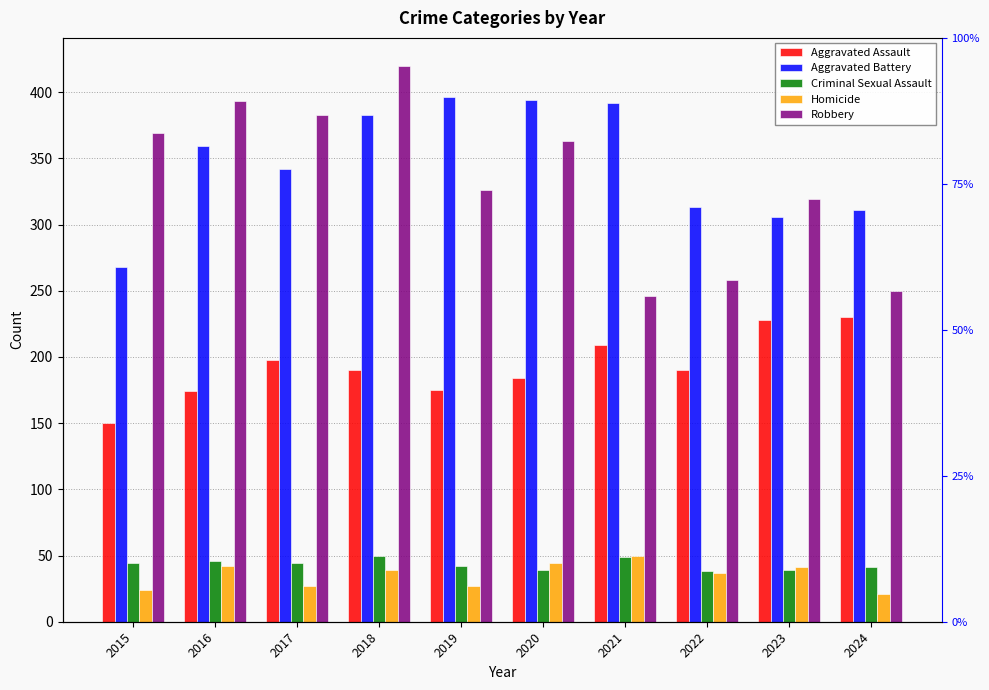

At 2017, list the series in order from smallest to largest.

Homicide, Criminal Sexual Assault, Aggravated Assault, Aggravated Battery, Robbery